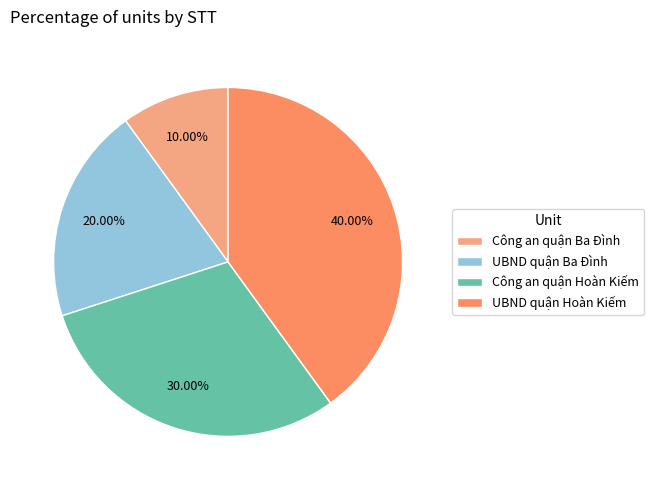

Rank the categories by value from highest to lowest.

UBND quận Hoàn Kiếm, Công an quận Hoàn Kiếm, UBND quận Ba Đình, Công an quận Ba Đình